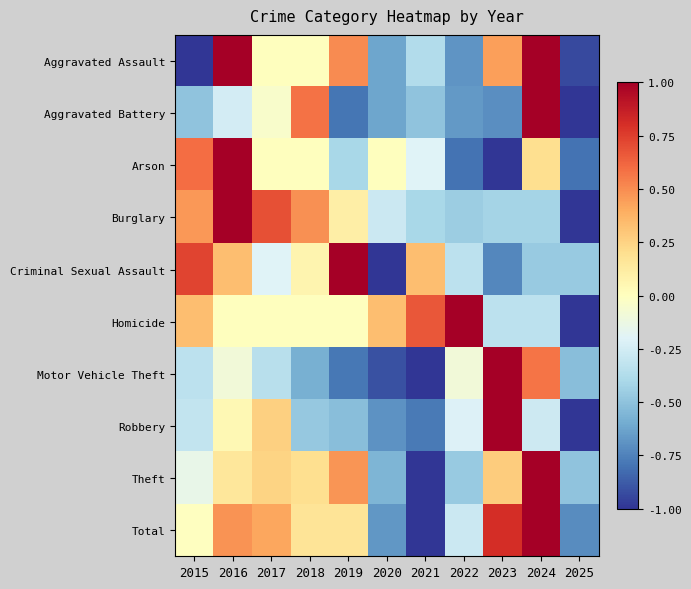

Rank the series by their maximum value, from highest to lowest.

Aggravated Assault, Aggravated Battery, Arson, Burglary, Criminal Sexual Assault, Homicide, Motor Vehicle Theft, Robbery, Theft, Total